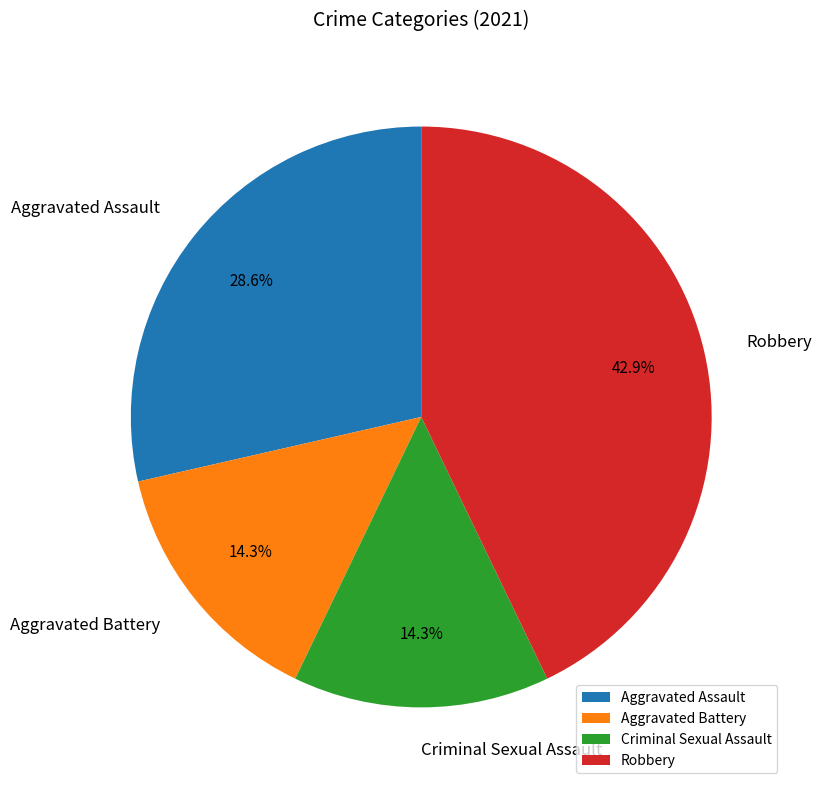

Count the number of slices in the pie.

4